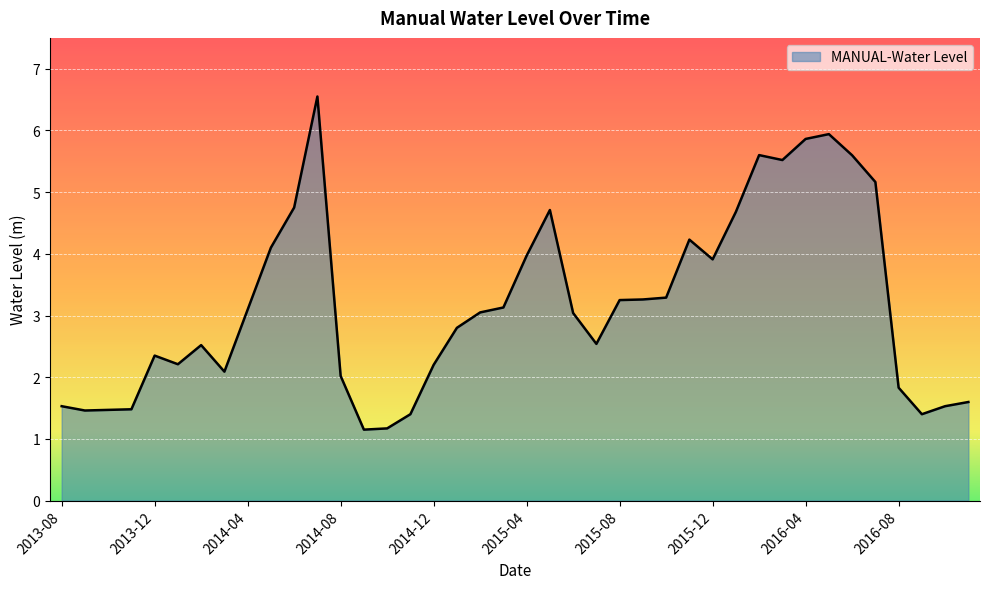

What is the minimum value shown in the chart?

1.1